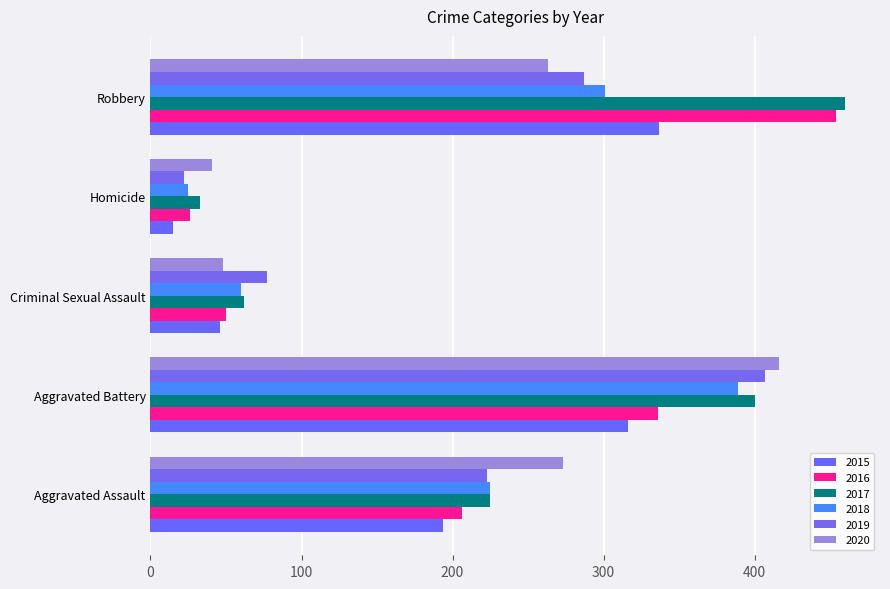

Reading right to left, transcribe all the data shown in this chart.

2015: 337	15	46	316	194
2016: 454	26	50	336	206
2017: 460	33	62	400	225
2018: 301	25	60	389	225
2019: 287	22	77	407	223
2020: 263	41	48	416	273